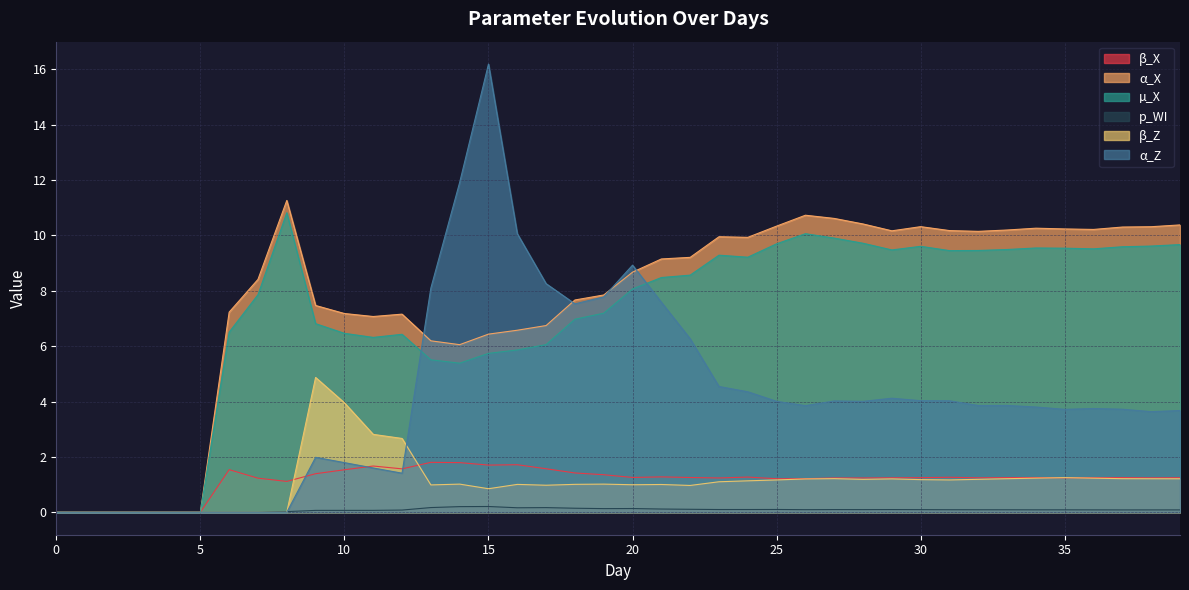

True or false: α_Z has a value of 1.3 at 22.

False